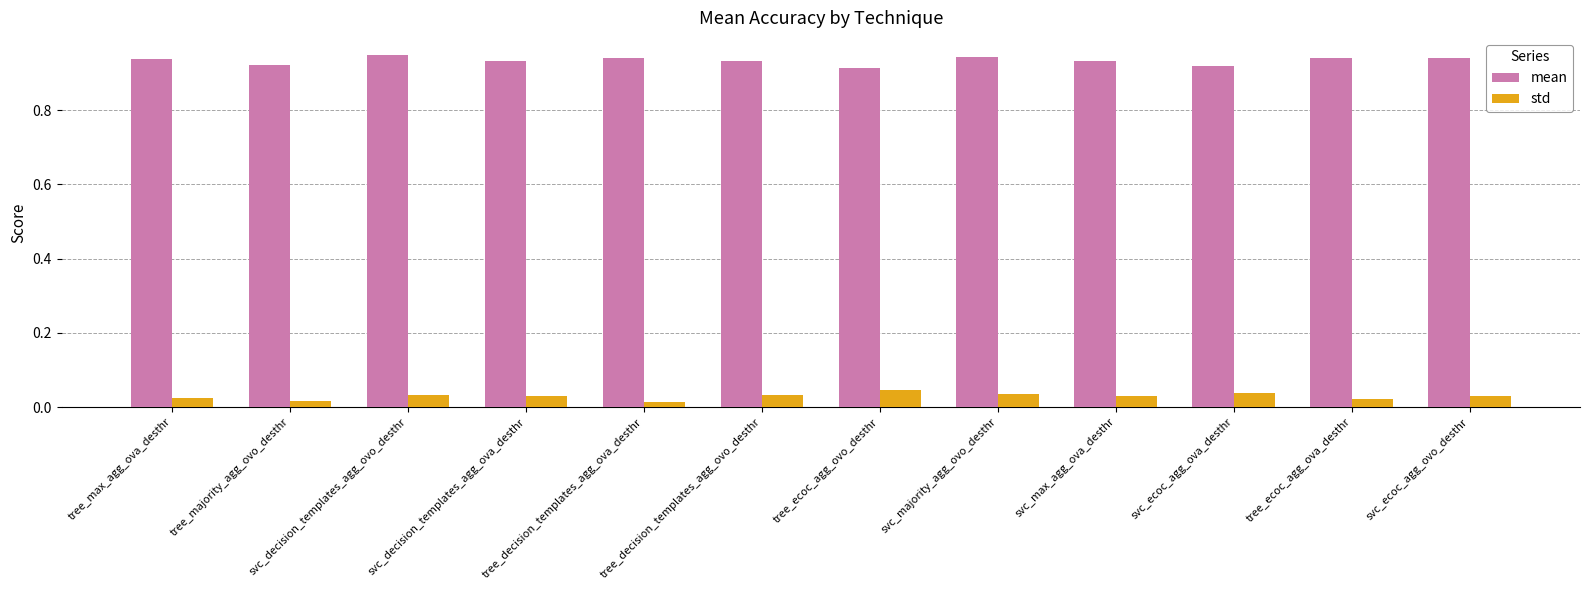

What position from the left is svc_decision_templates_agg_ovo_desthr?

3